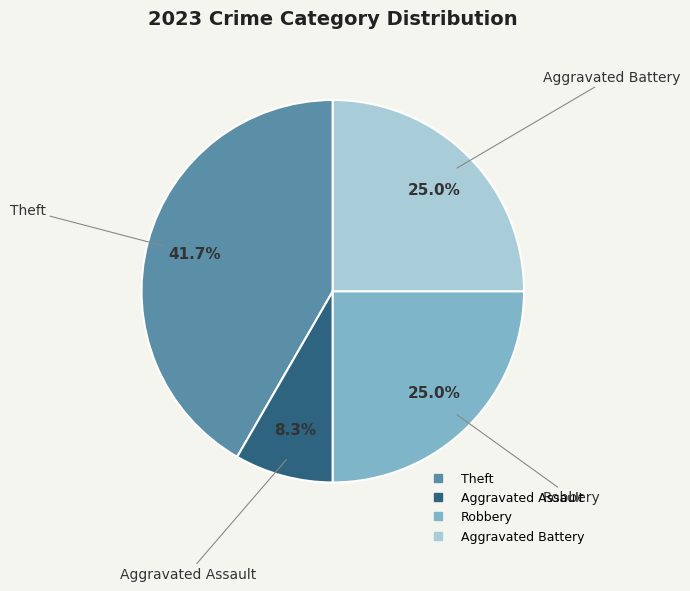

Which slice is the smallest?

Aggravated Assault